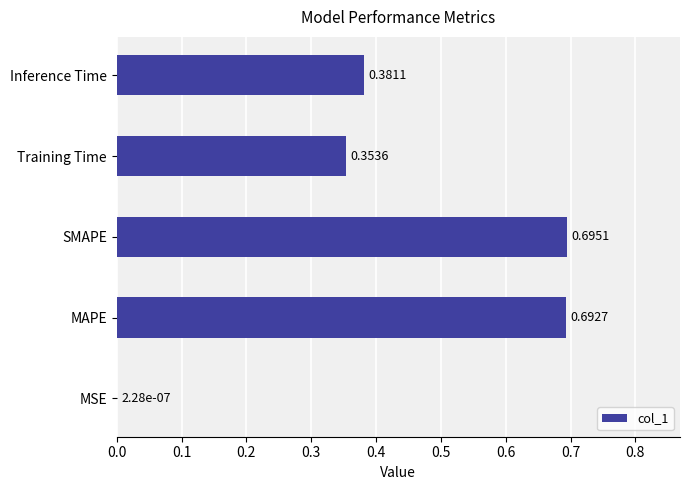

How many data points does each series have?

5